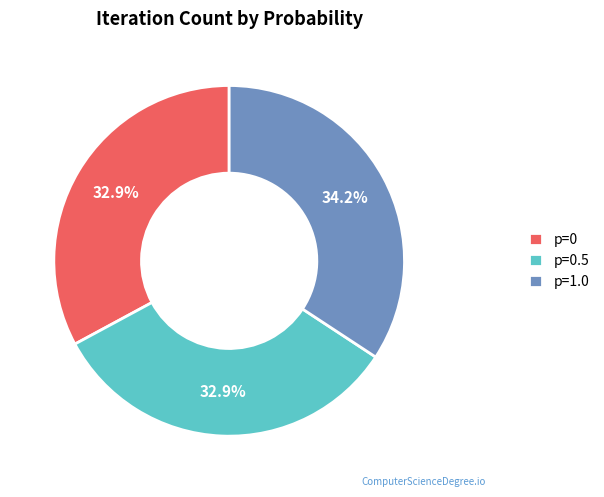

True or false: p=0 accounts for 44% of the total.

False